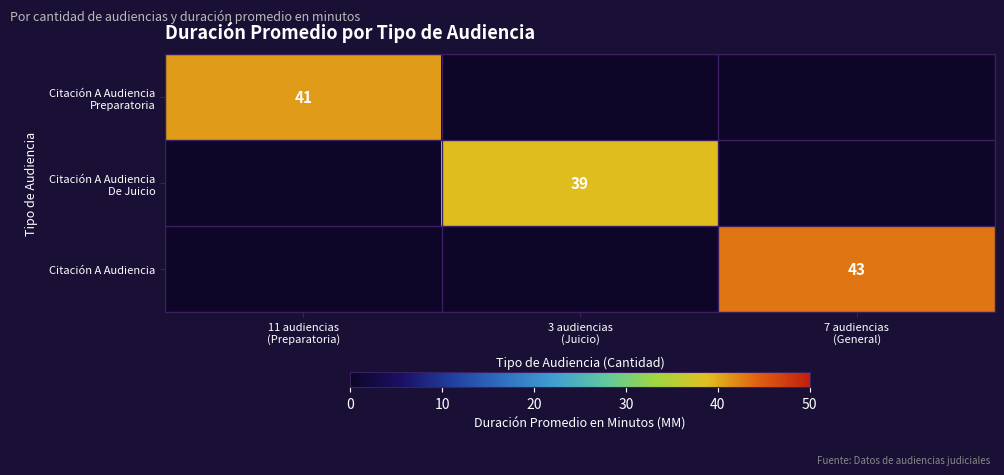

At which label is Citación A Audiencia Preparatoria closest to 41?

11 audiencias (Preparatoria)